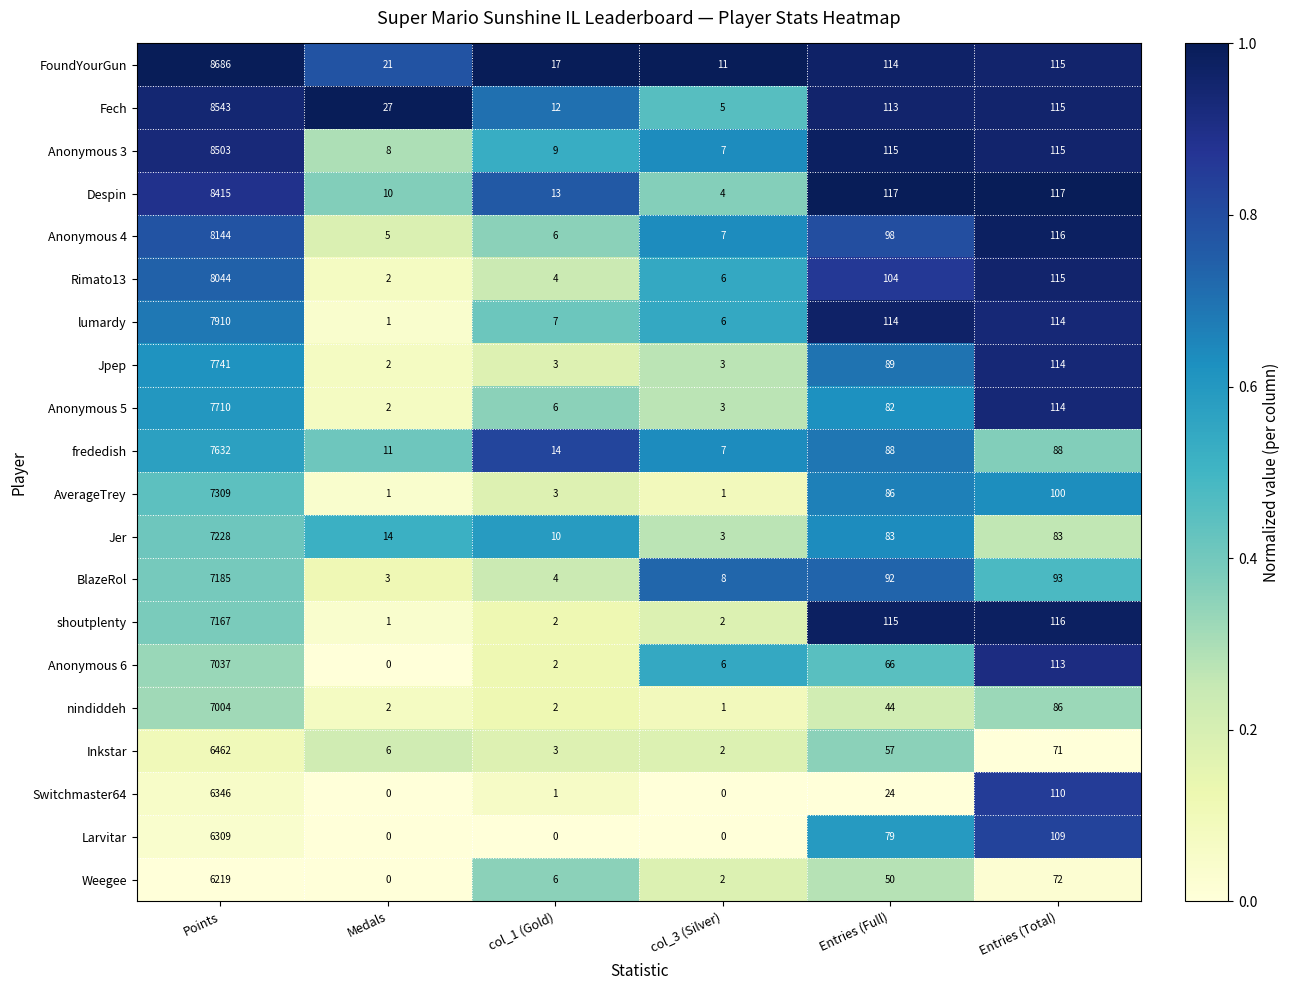

The value of lumardy at Entries (Full) is 34. True or false?

False